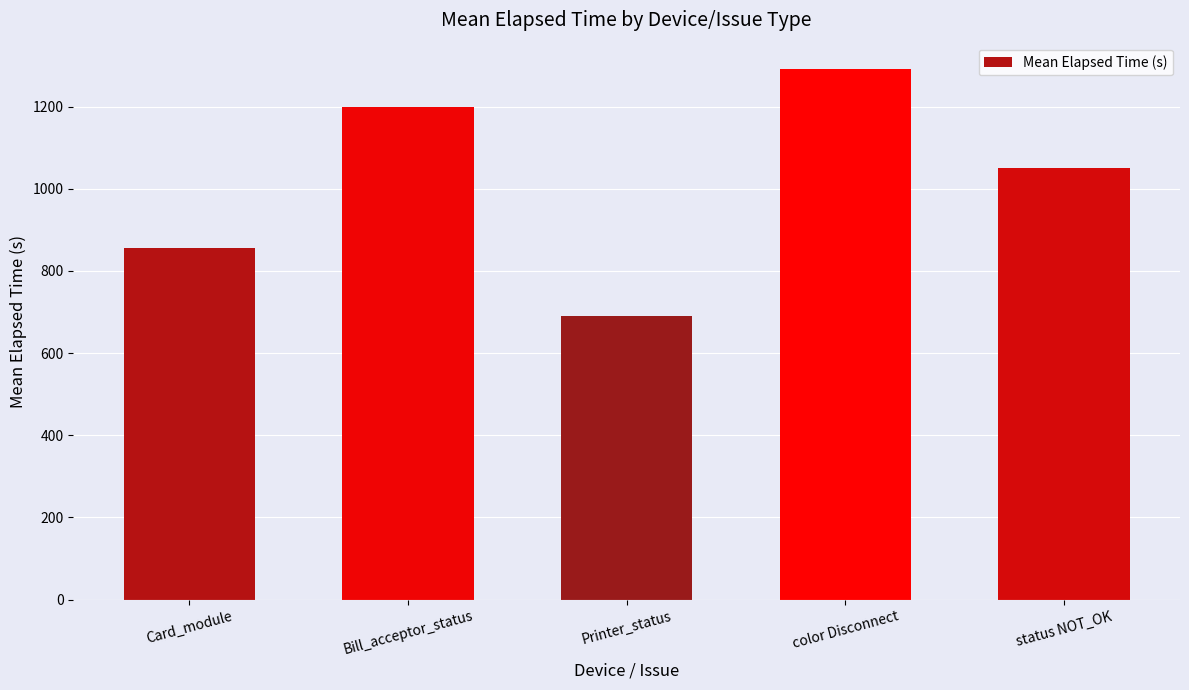

Rank the categories by value from lowest to highest.

Printer_status, Card_module, status NOT_OK, Bill_acceptor_status, color Disconnect